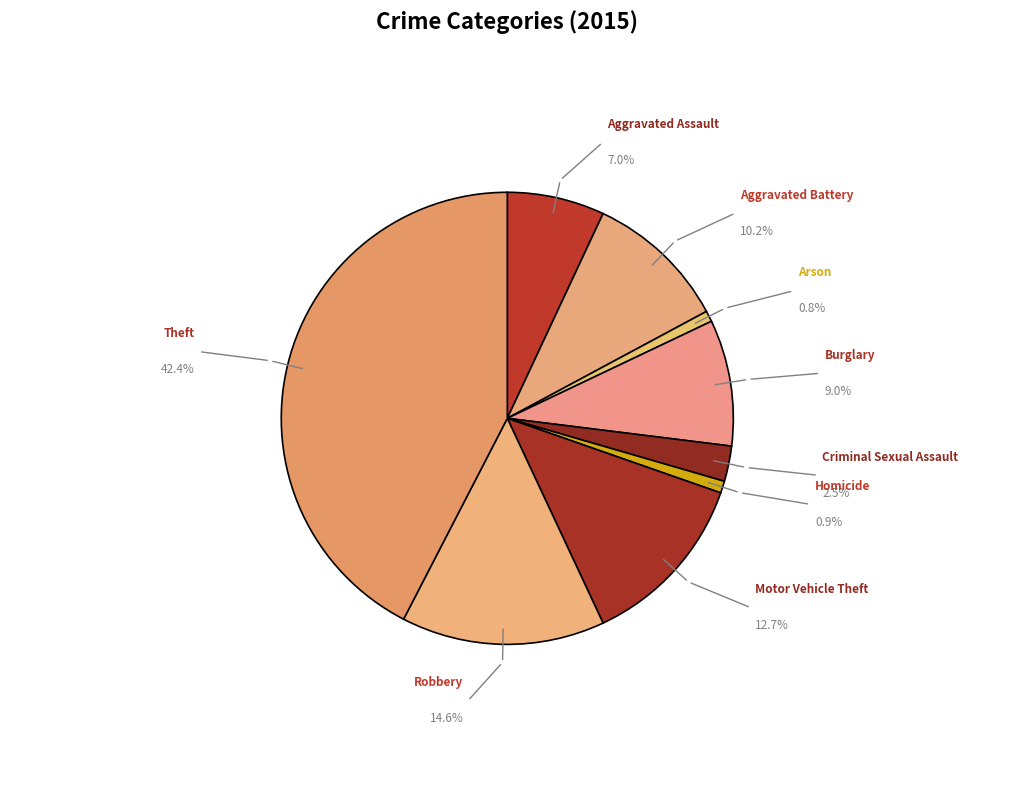

How many segments does this pie chart have?

9